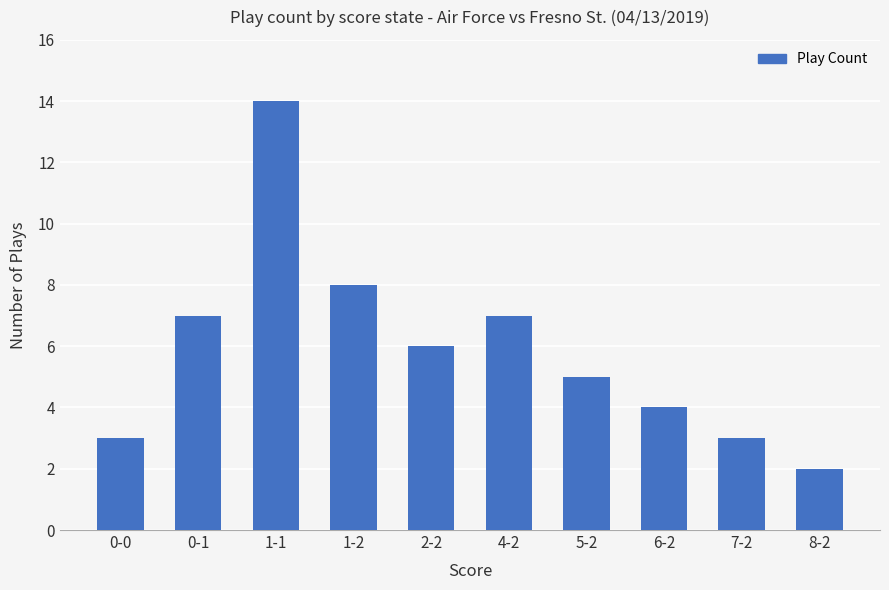

What is the label of the 6th bar from the left?

4-2